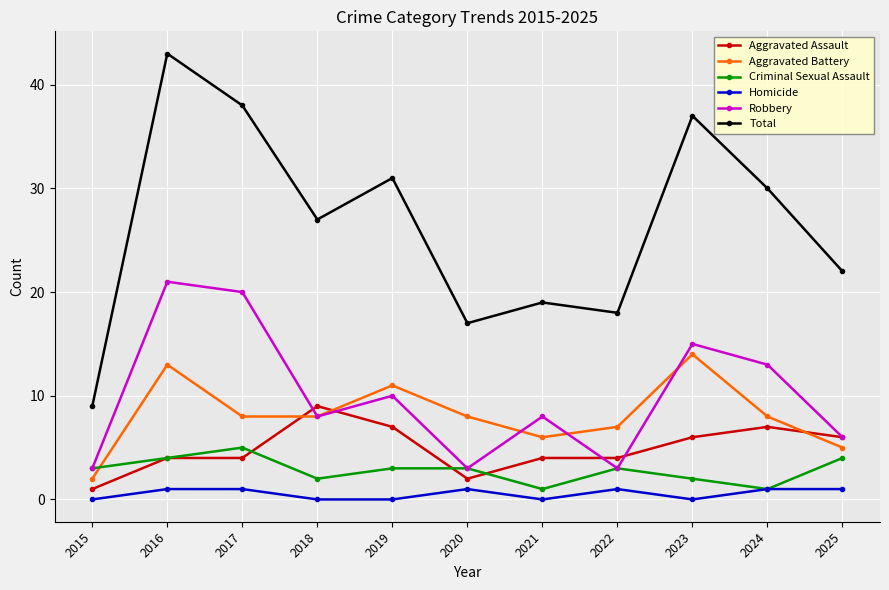

Is this an area chart (filled region under the line)?

No